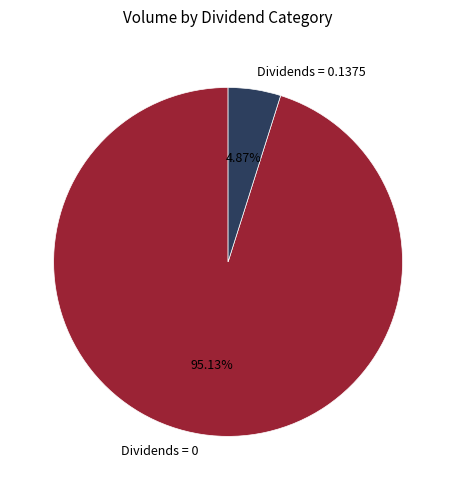

How many slices are in this pie chart?

2